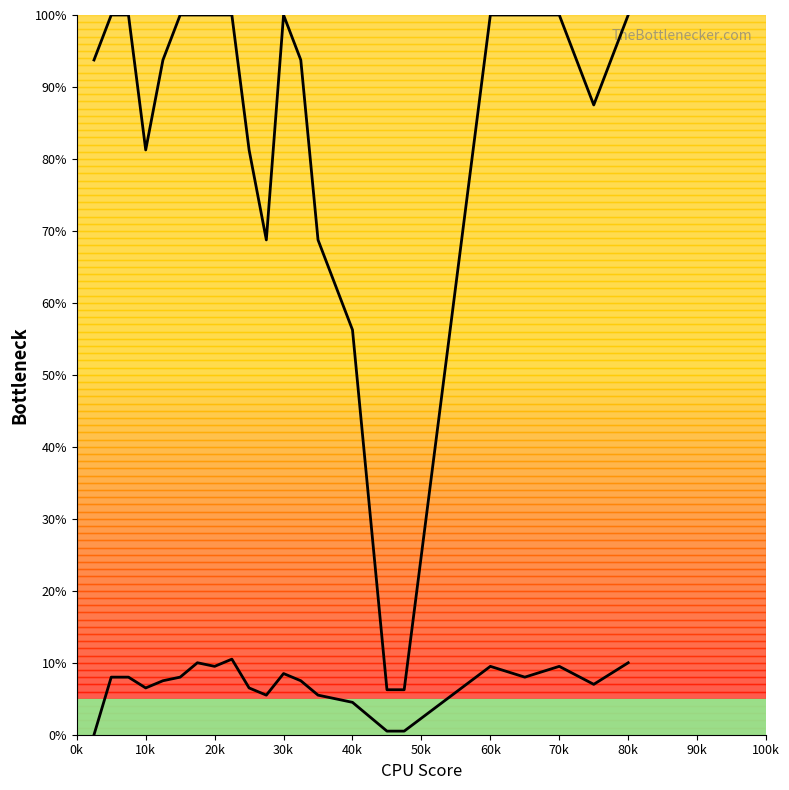

What is the spread (max minus min) of values at 80k?

90.0